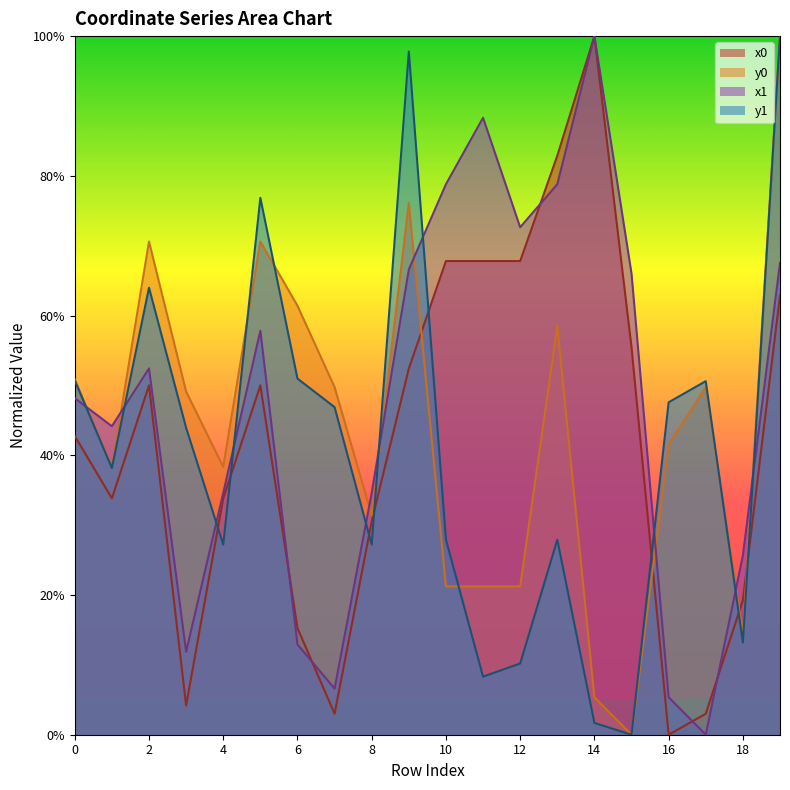

Which label corresponds to the smallest value in the chart?

16